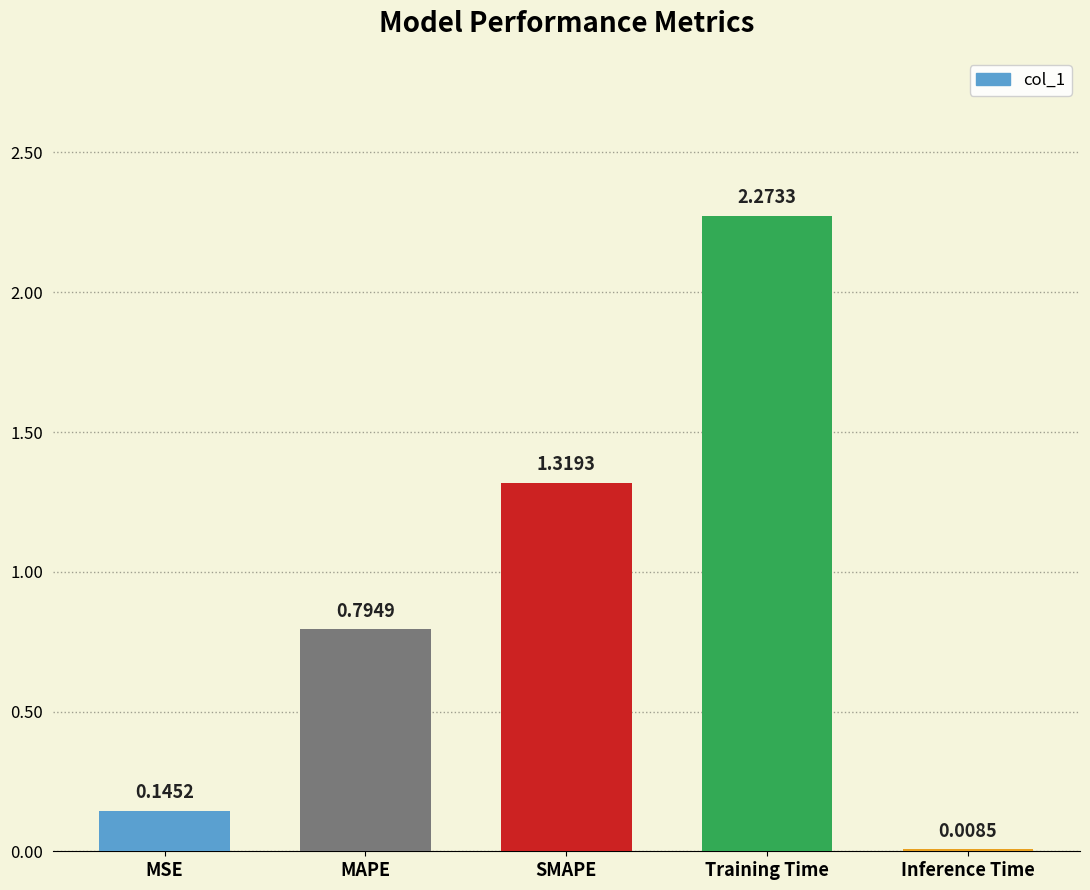

What position from the right is Inference Time?

1